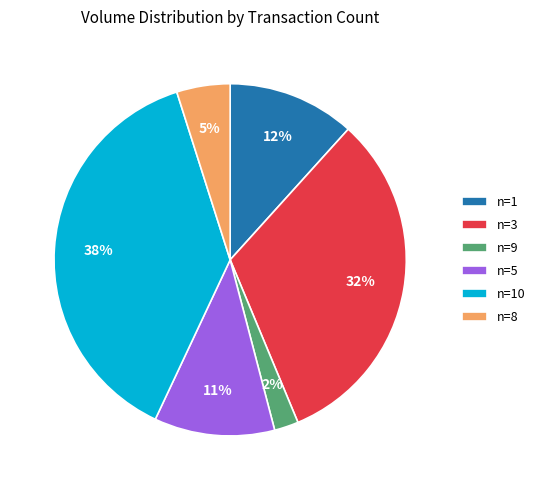

Does n=8 represent more than half of the total?

No